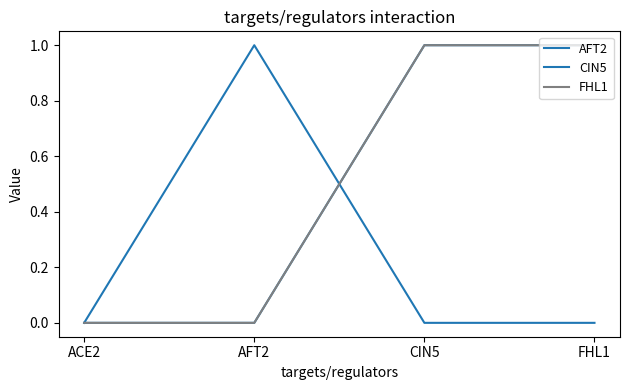

True or false: FHL1 and CIN5 cross at least once.

False